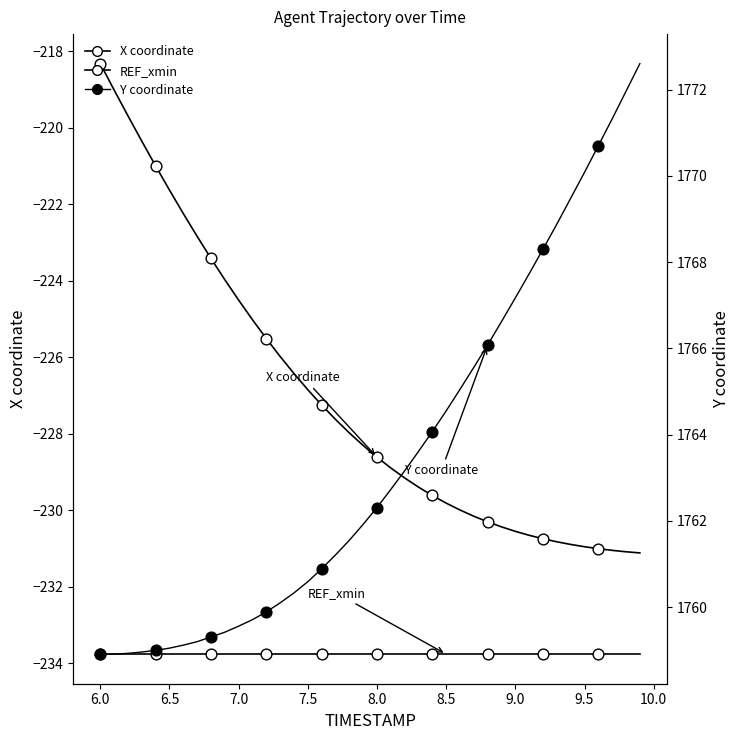

Which series has the largest total across all categories?

Y coordinate